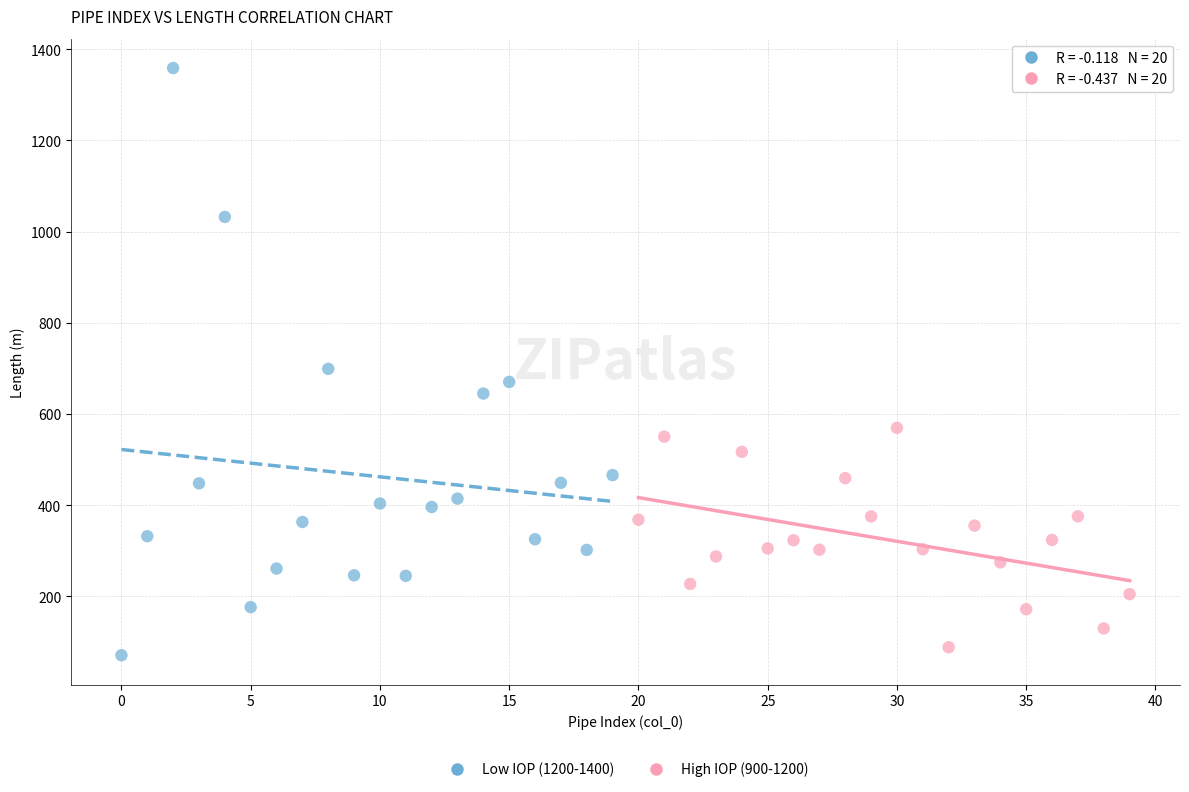

Which series has the largest Y range (max minus min)?

Low IOP (1200-1400)